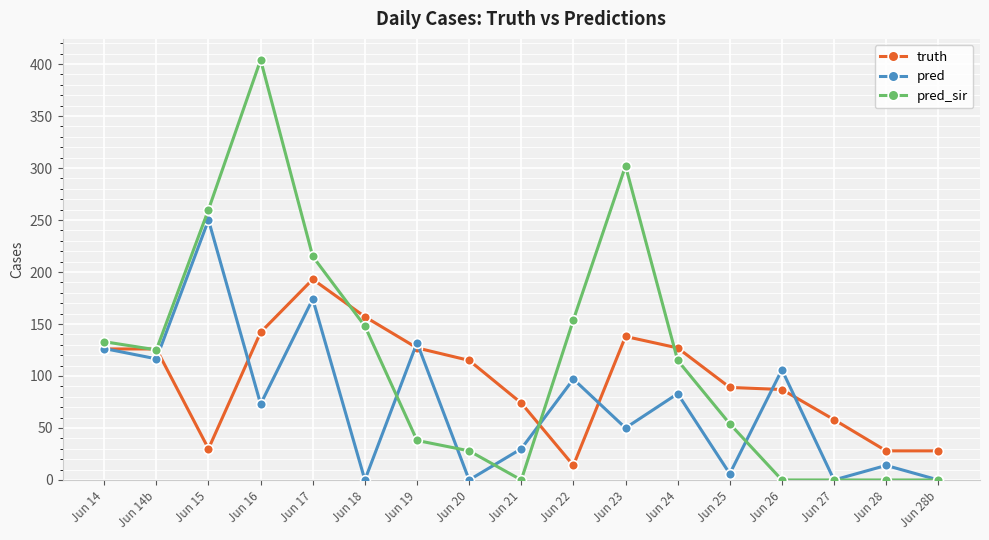

What is the sum of all truth values?

1659.0